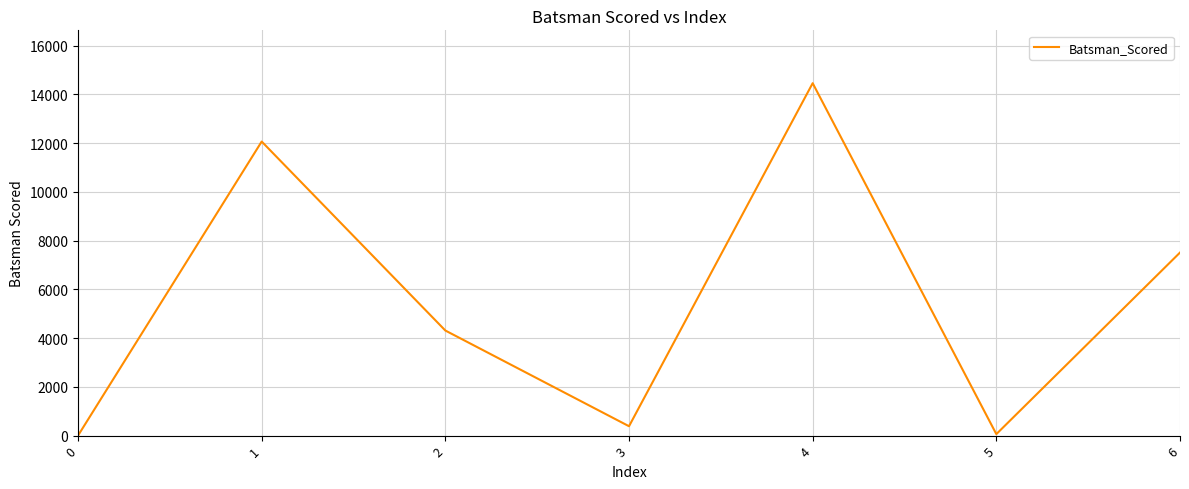

What is the sum of the values at 0 and 1?

12069